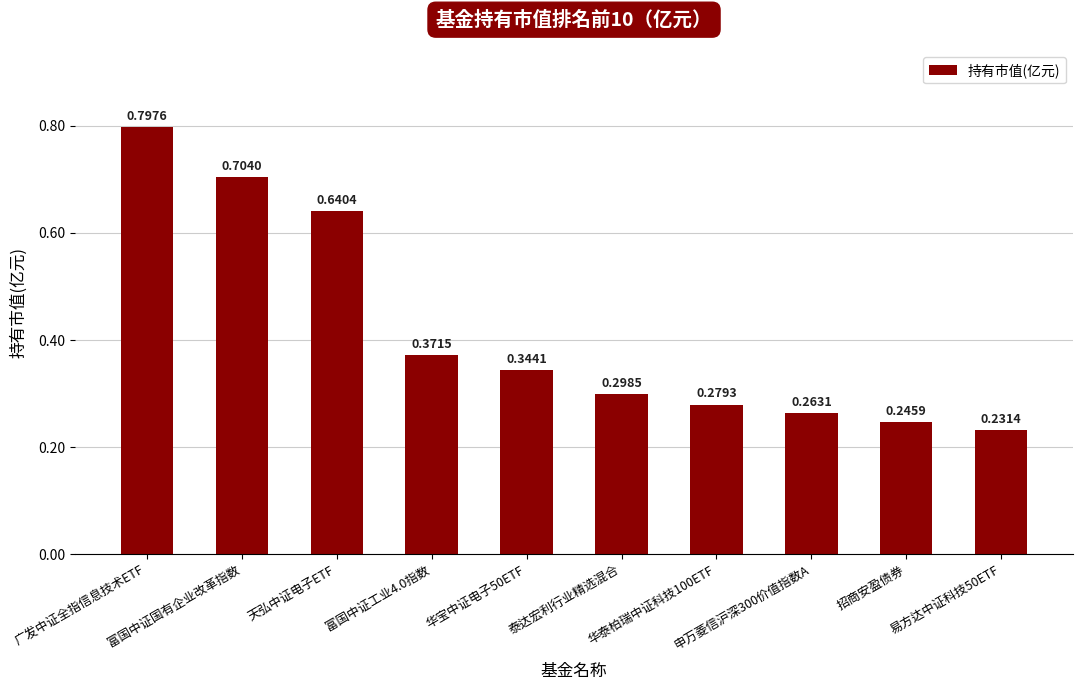

What is the sum of all values?

4.2